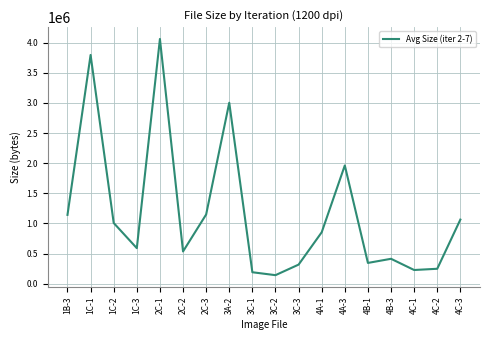

What value does the data have at 2C-3?

1148162.5